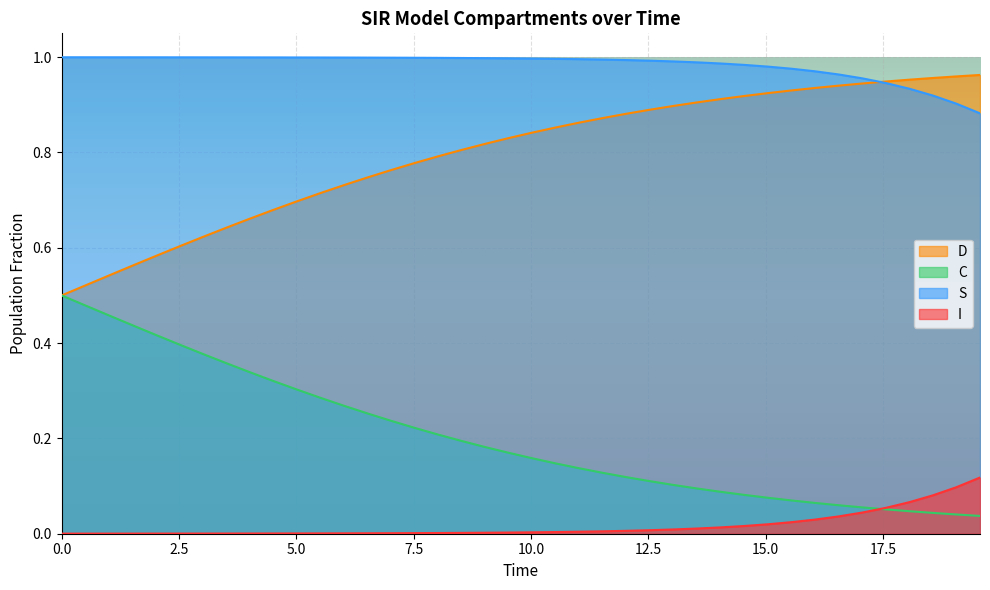

What is the value of the D point at the 1st from the left?

0.5